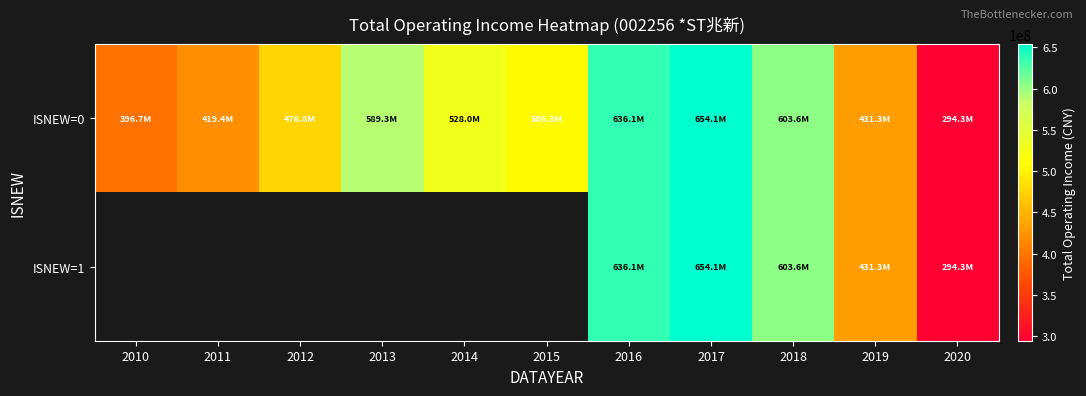

True or false: ISNEW=0 has a value of 683561131.0 at 2019.

False